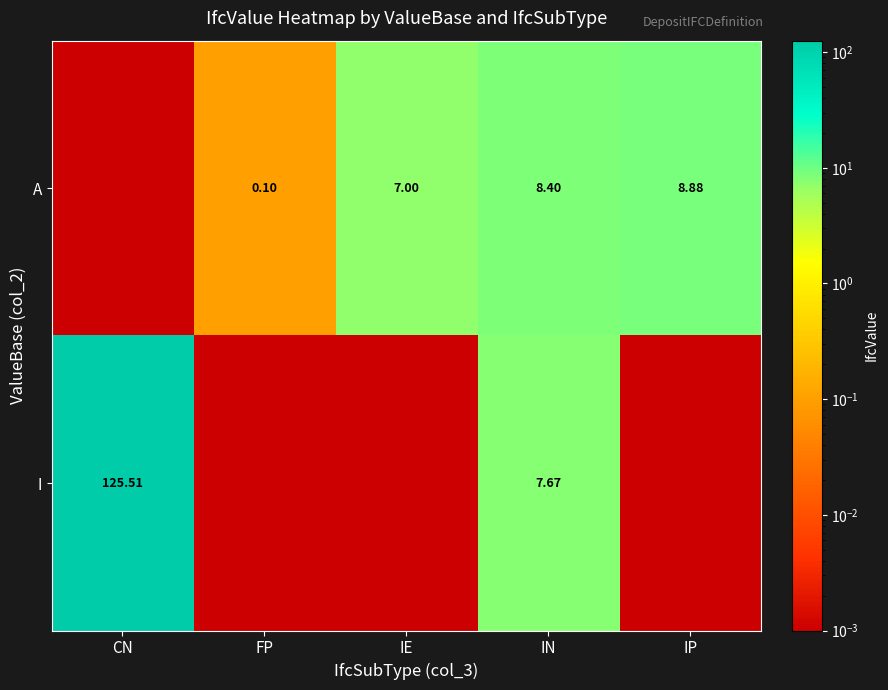

At how many categories does at least one series exceed 39?

1